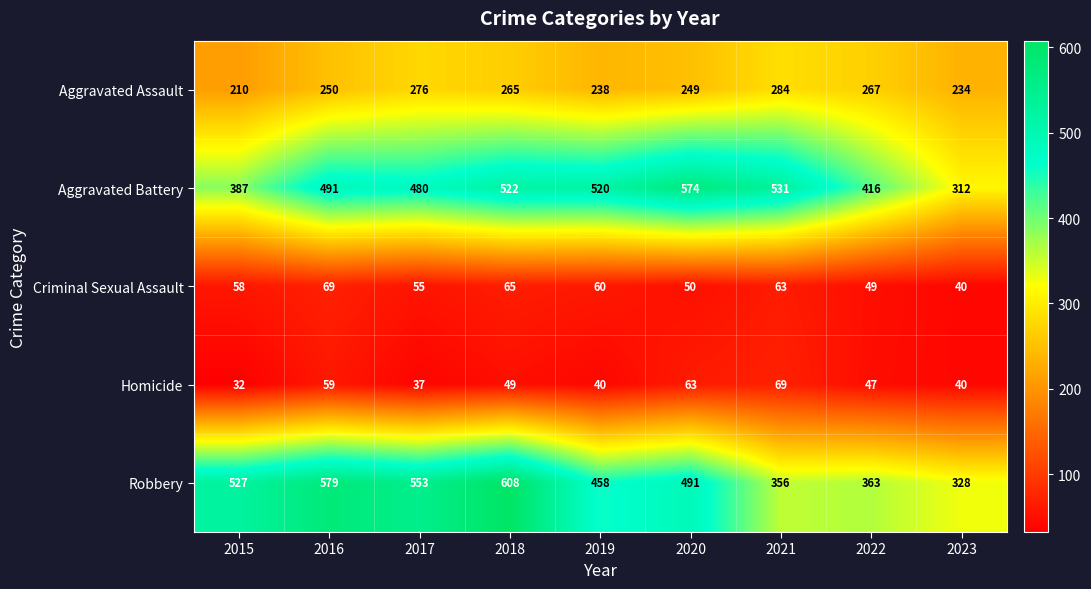

Where does the Homicide series first go above 47?

2016